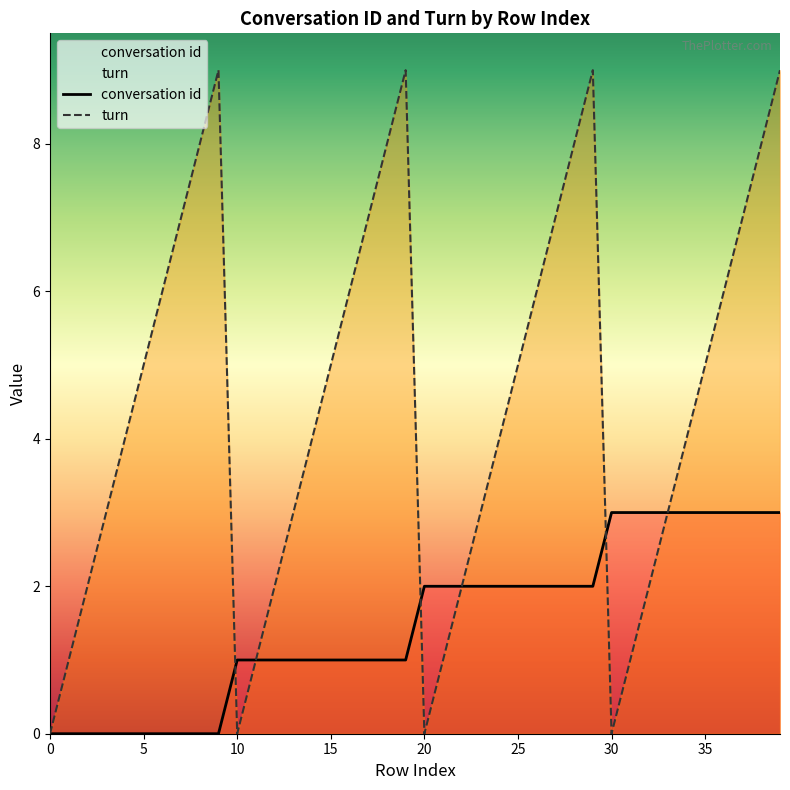

Rank the series by their maximum value, from highest to lowest.

turn, conversation id